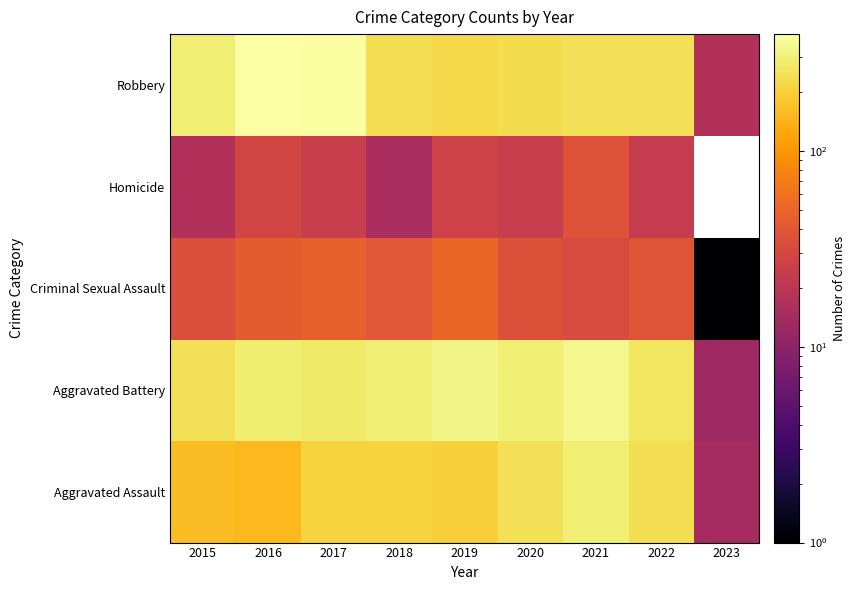

Rank the series by their maximum value, from highest to lowest.

Robbery, Aggravated Battery, Aggravated Assault, Criminal Sexual Assault, Homicide